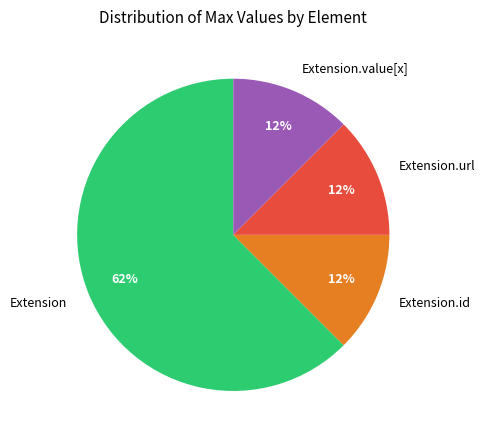

To the nearest percent, what is the average slice percentage?

25%